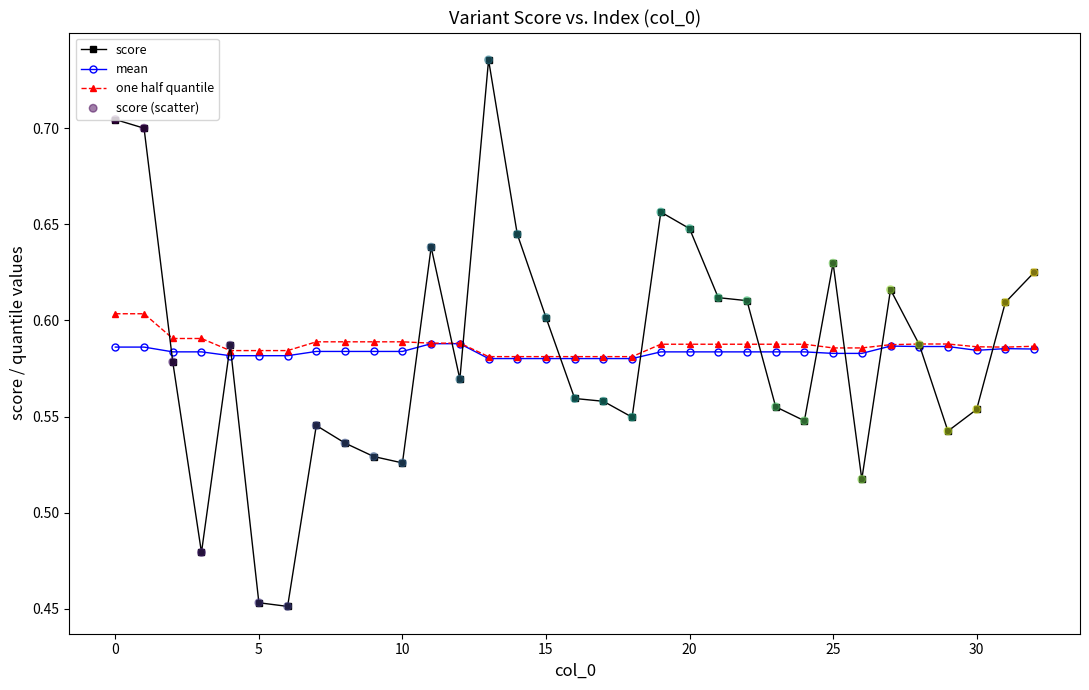

Which series has the largest range (max minus min)?

score